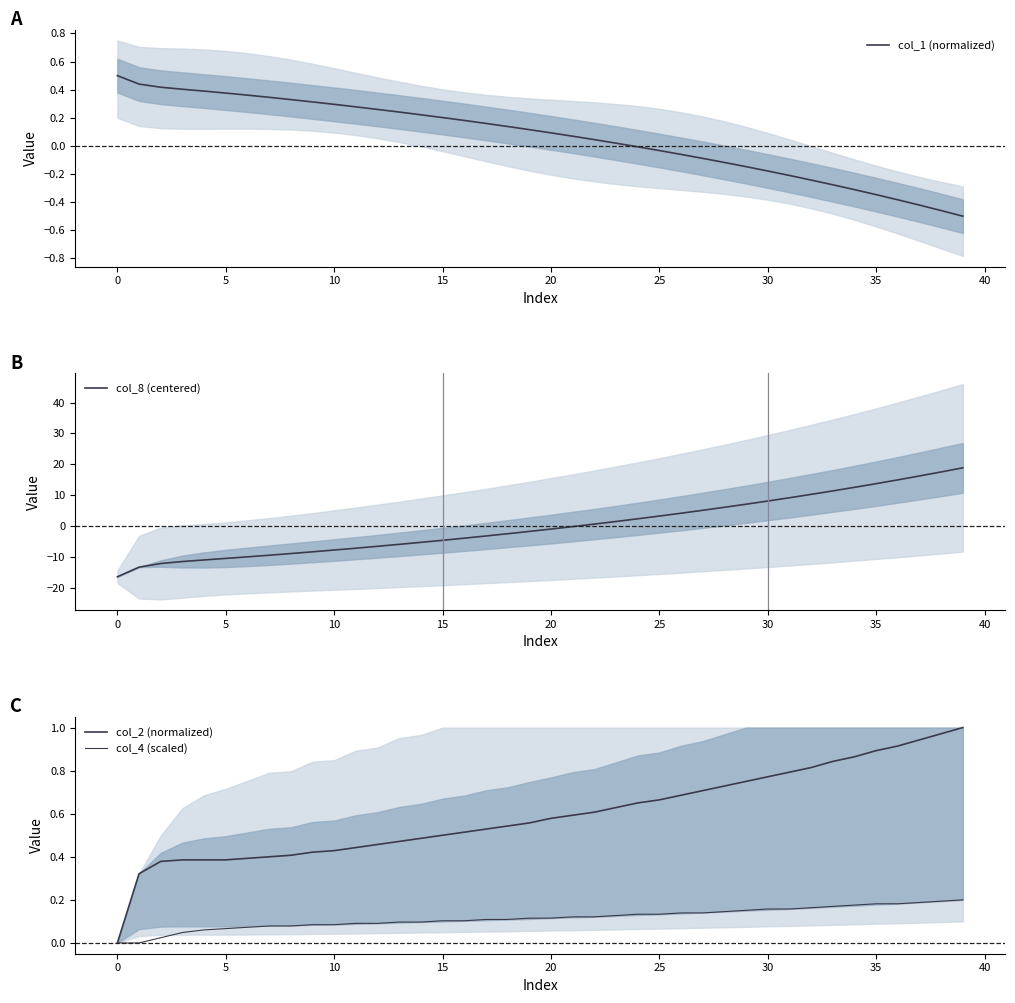

How many lines are shown in the chart?

4